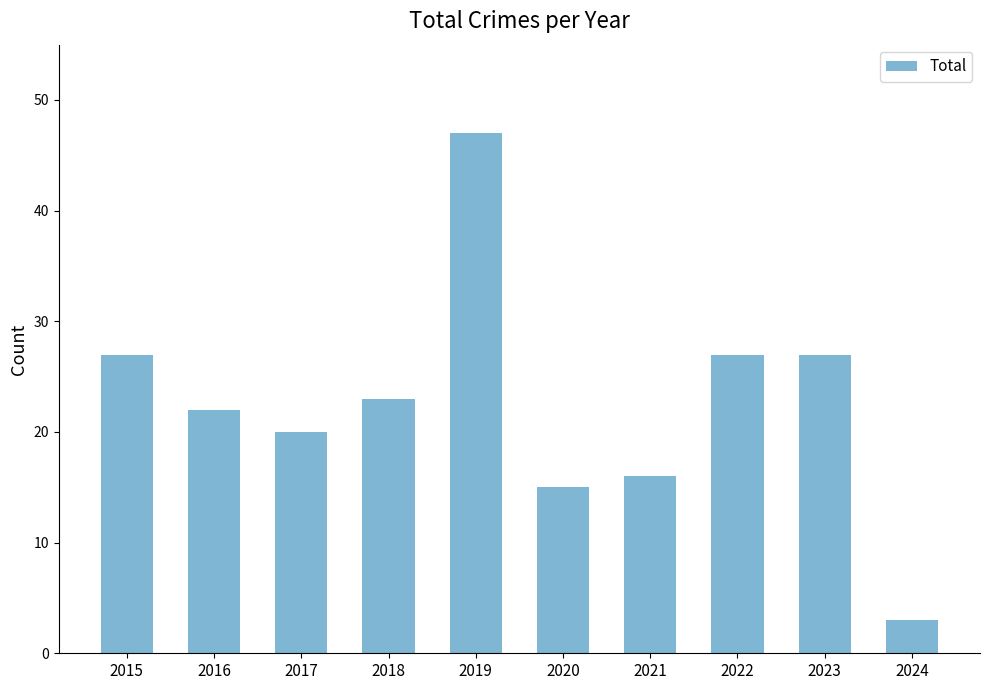

What is the greatest value displayed?

47